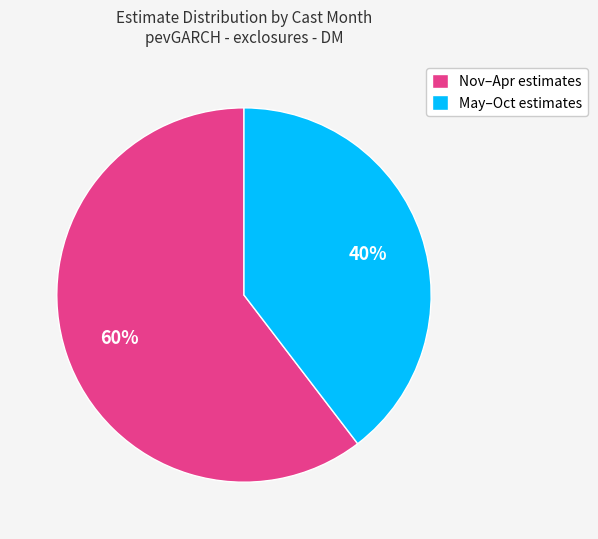

Between Nov–Apr estimates and May–Oct estimates, which is larger?

Nov–Apr estimates